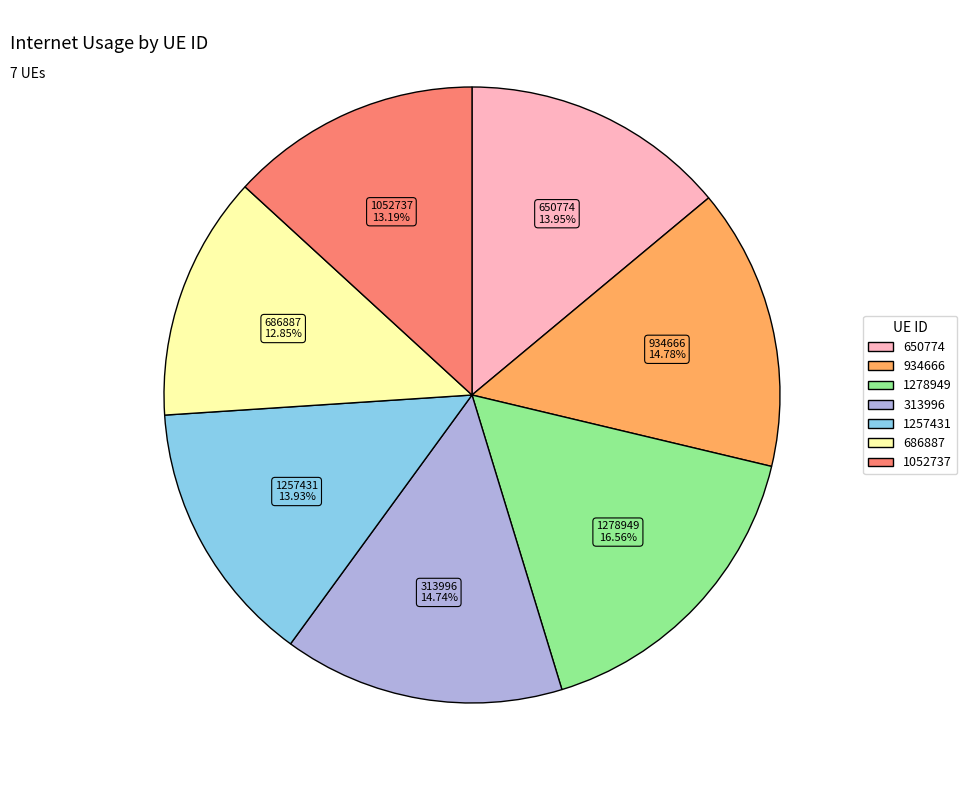

Between 934666 and 1052737, which is larger?

934666